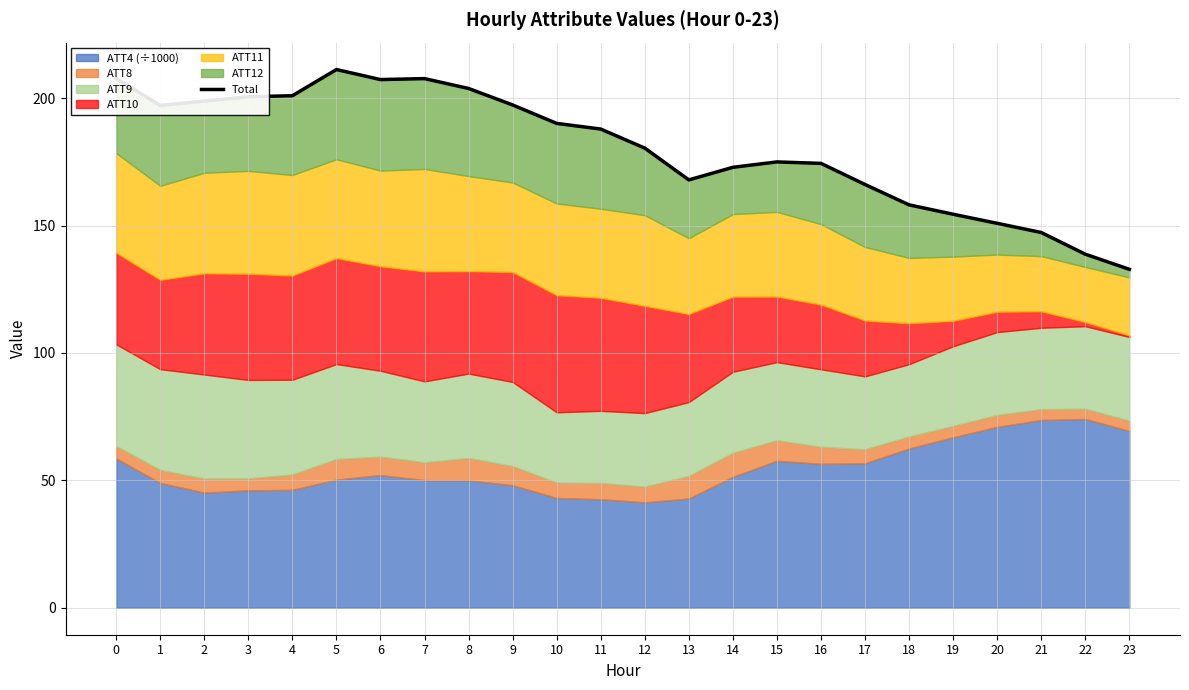

Count the number of values greater than 187.

12